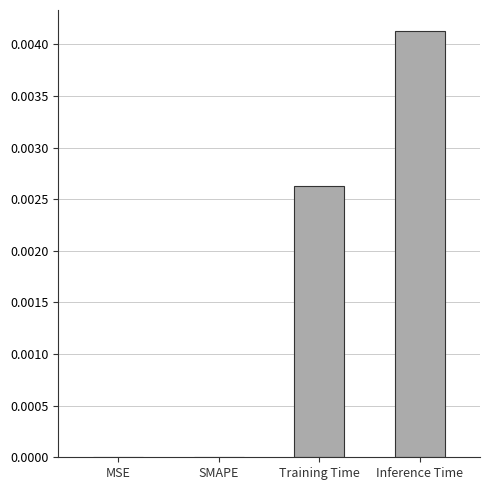

The value at MSE is 0.0. True or false?

True